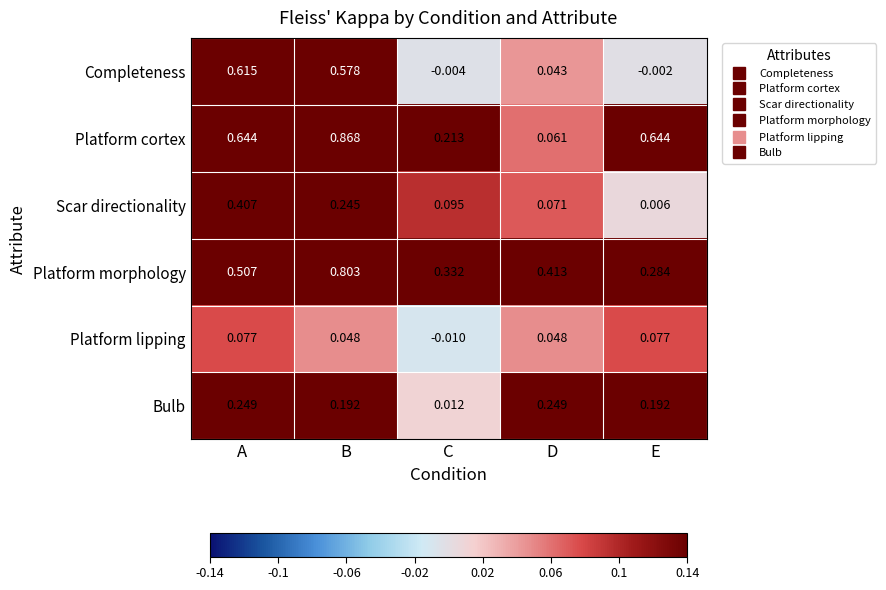

Between B and D, which series saw the biggest shift?

Platform cortex